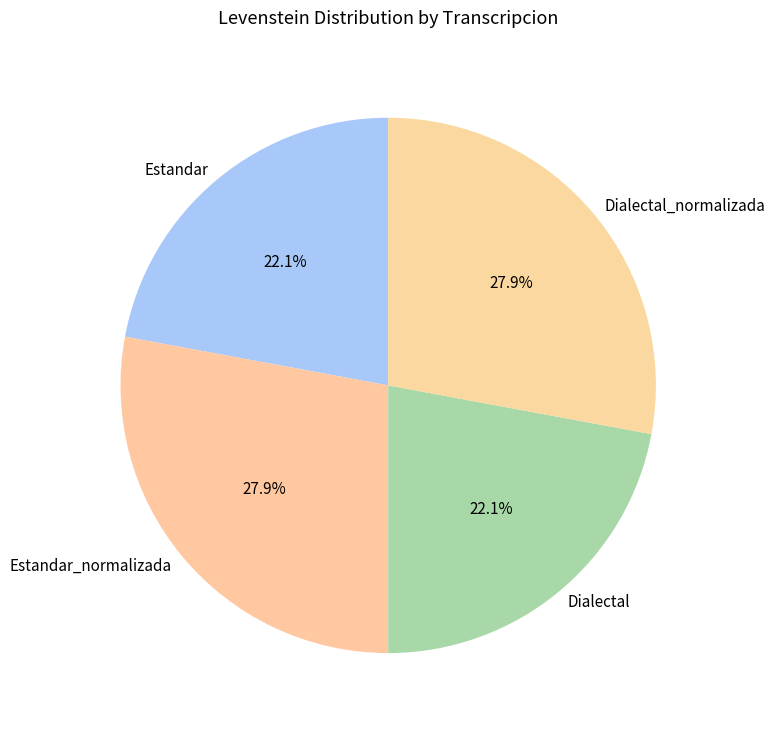

To the nearest percent, what is the combined percentage of Dialectal and Estandar_normalizada?

50%